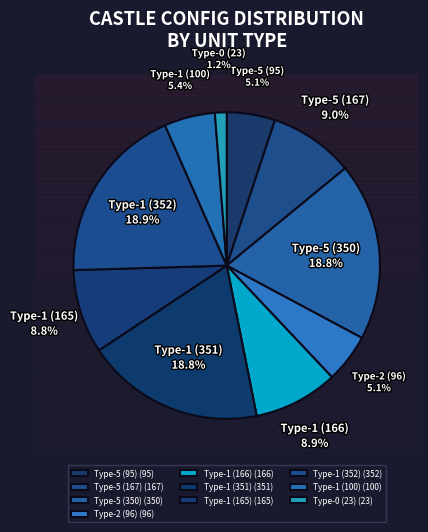

Is it true that 5 is 33% of the pie?

False